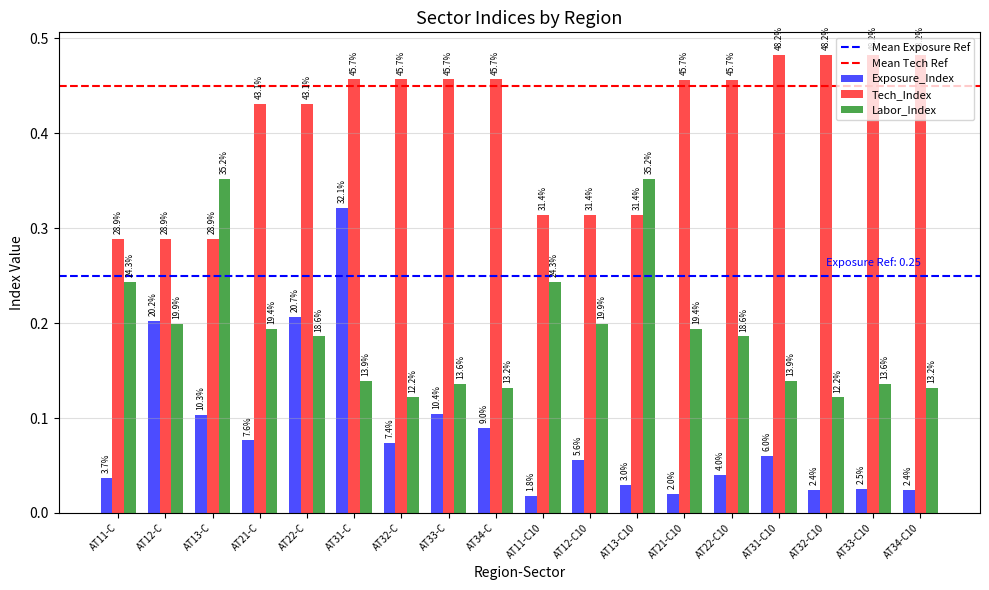

Does the chart contain stacked bars?

No